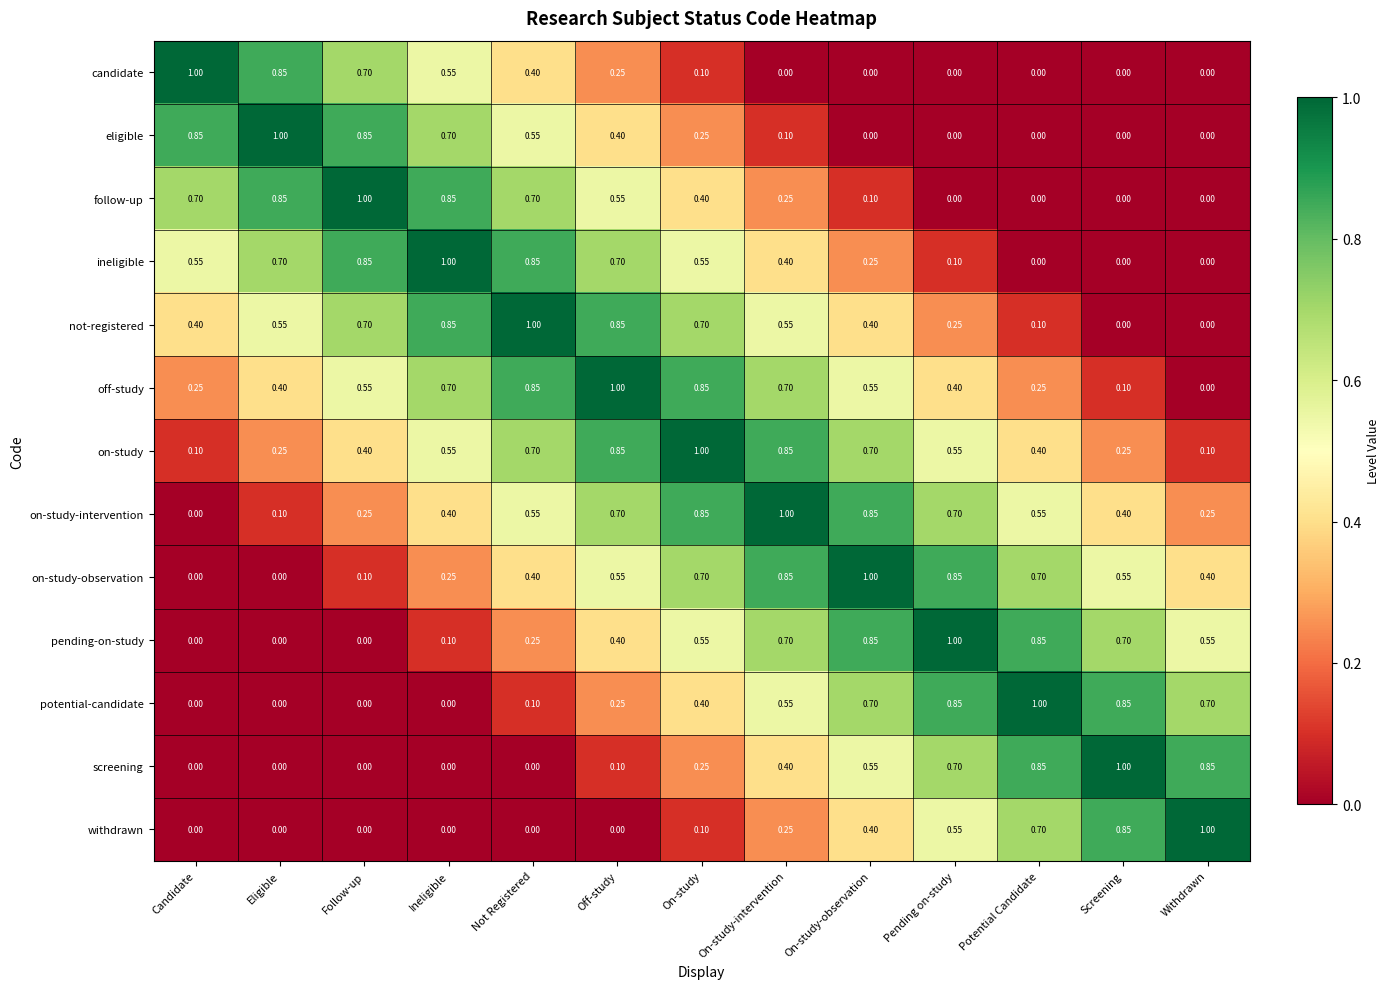

What is the greatest value displayed?

1.0